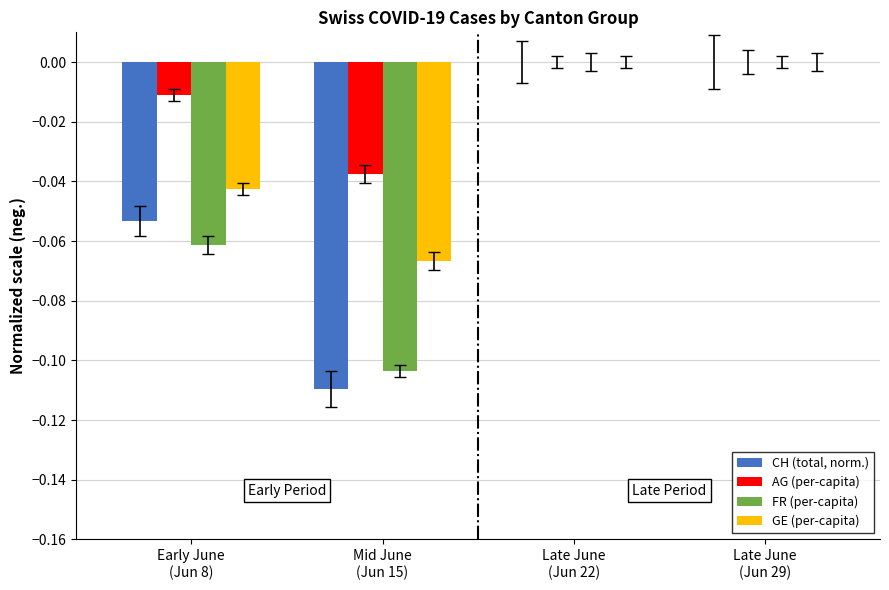

Which series has the largest total across all categories?

AG (per-capita)